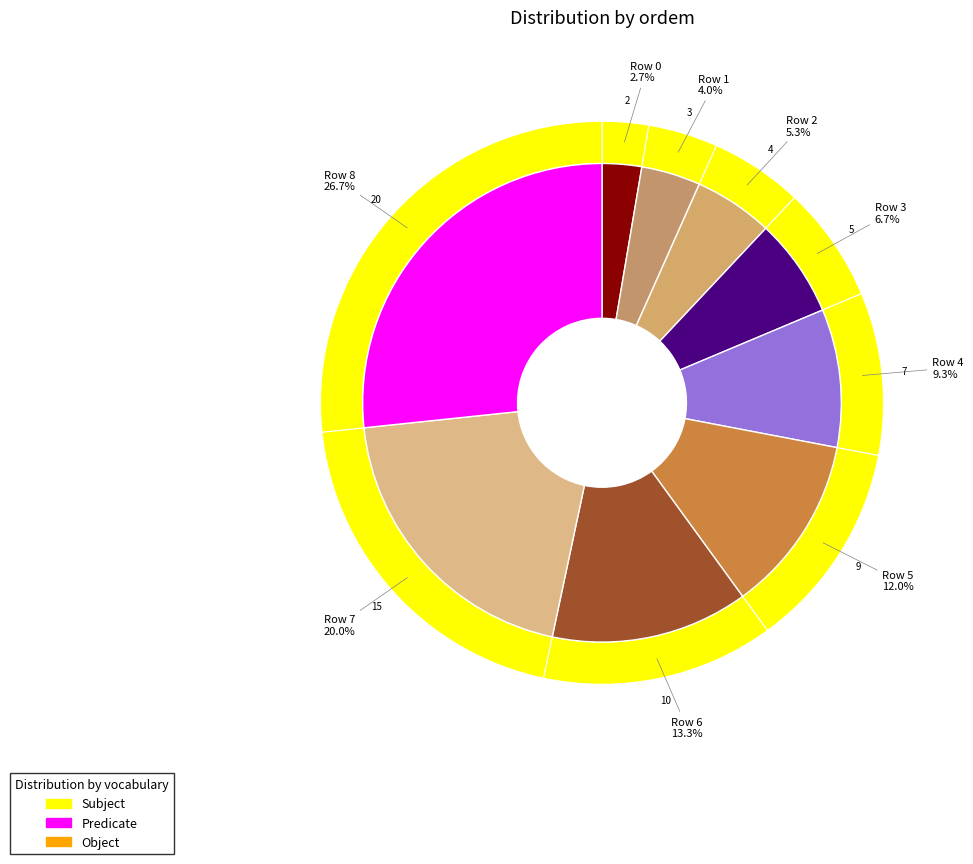

How many slices are in this pie chart?

9